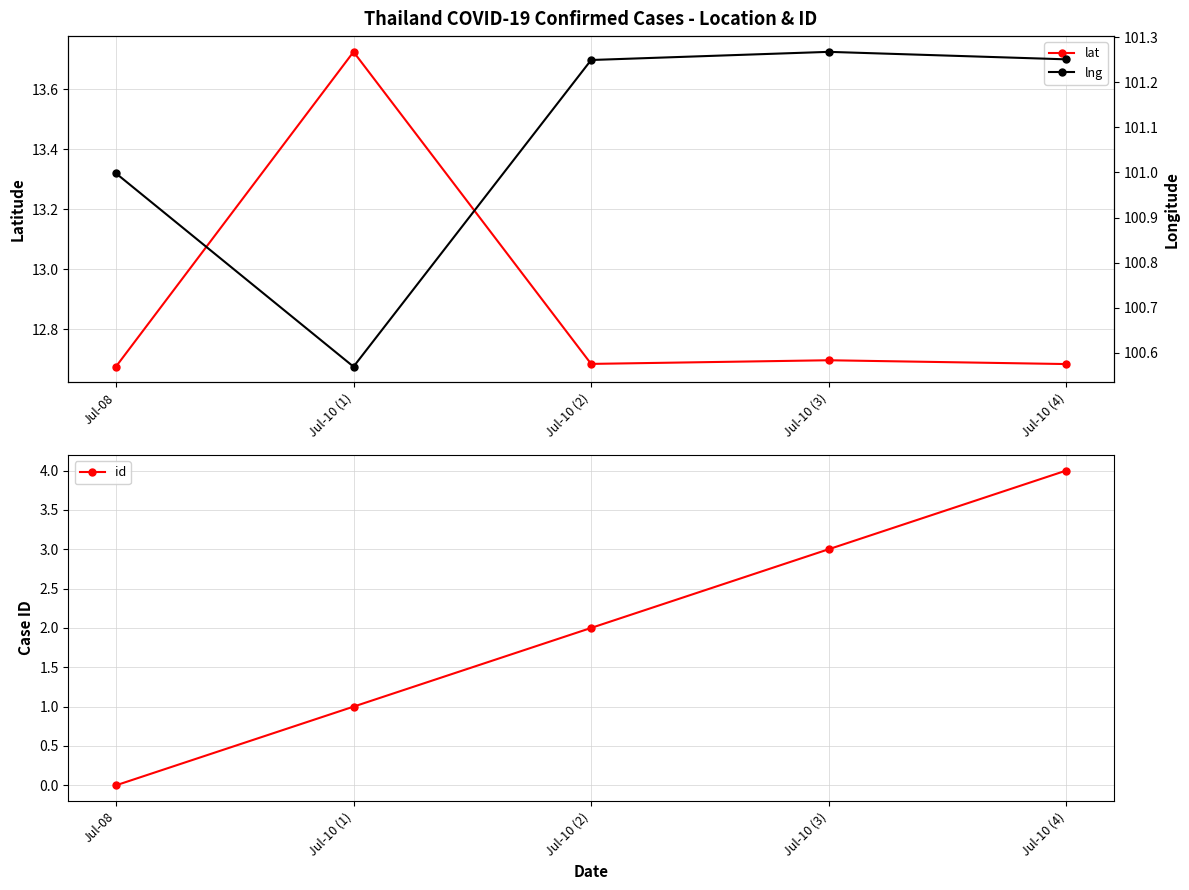

What position from the right is Jul-10 (2)?

3